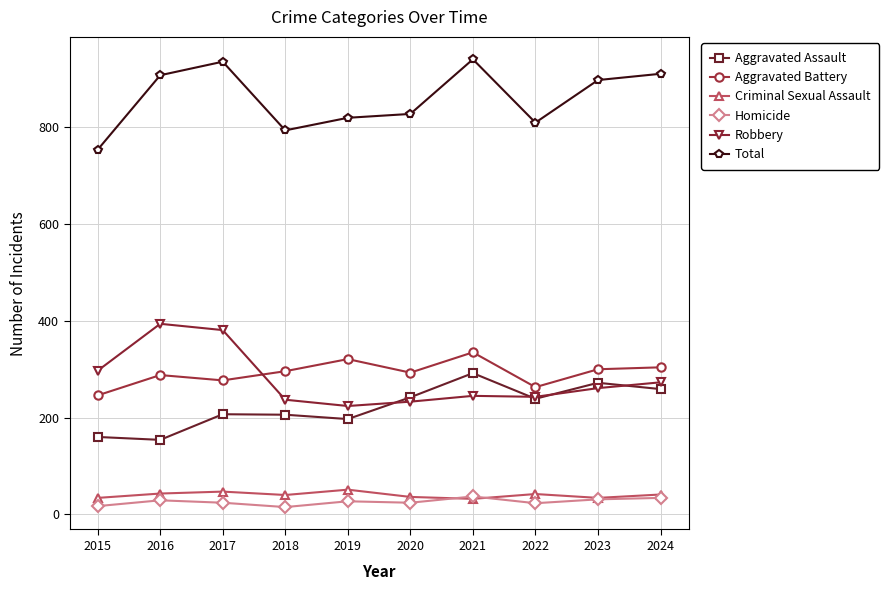

What is the value of the Aggravated Assault point at the 5th from the left?

197